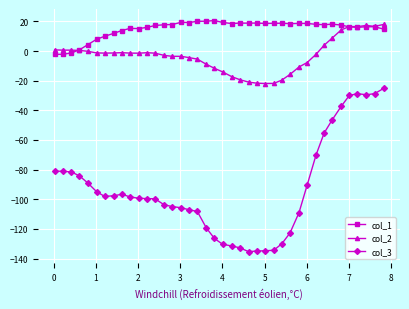

What is the value of the col_1 point at the 16th from the left?

19.4